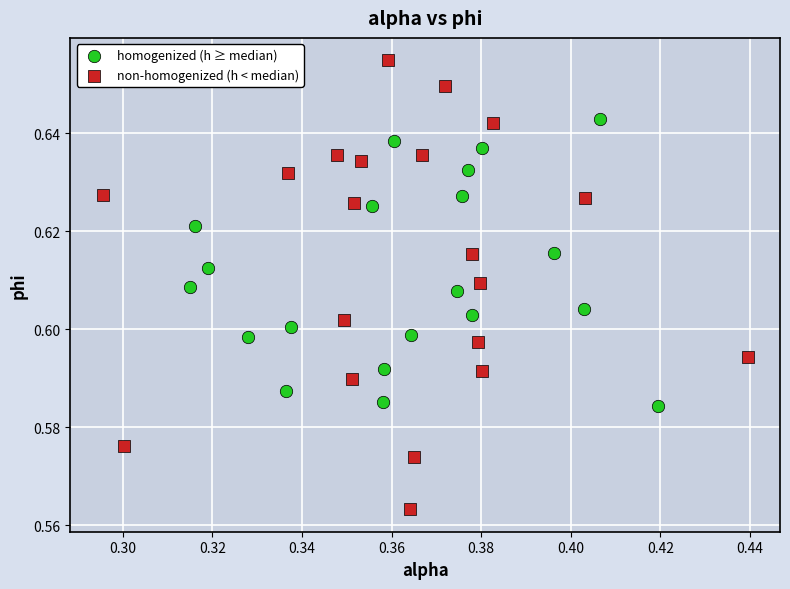

Which series has the largest Y range (max minus min)?

non-homogenized (h < median)